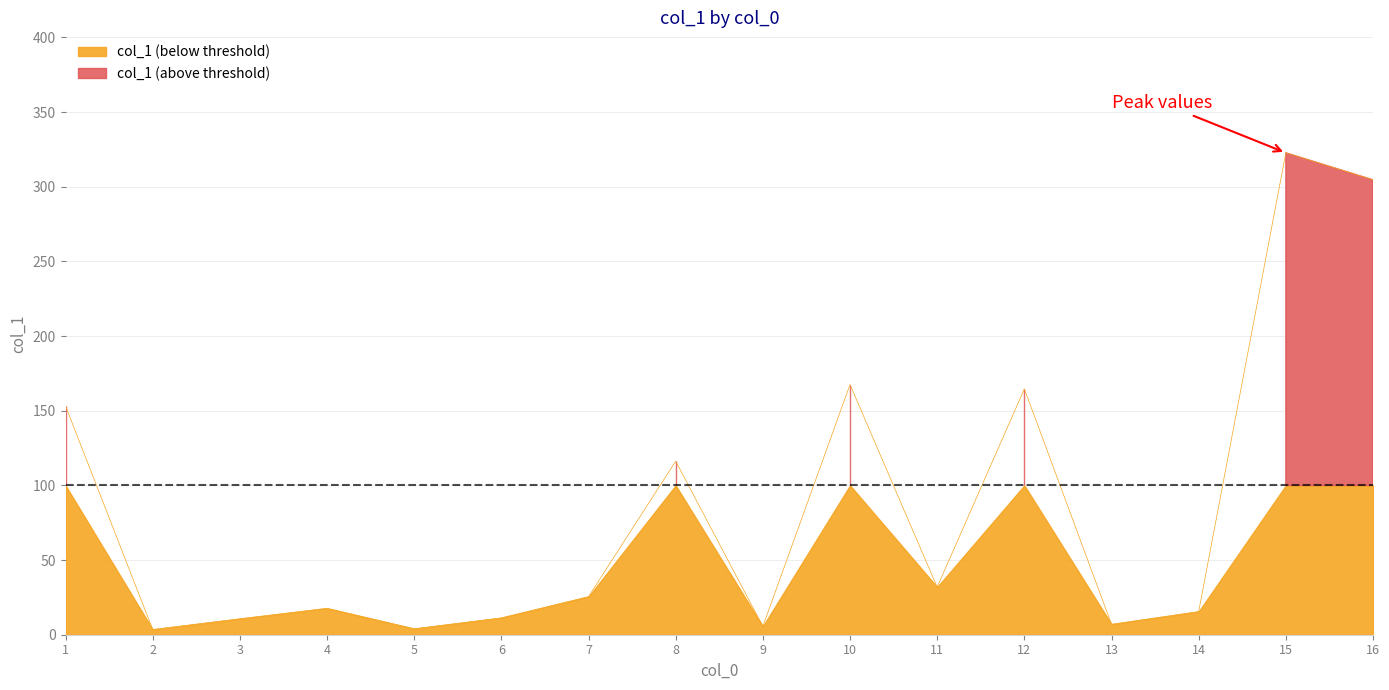

List the labels in order of value, largest first.

15, 16, 10, 12, 1, 8, 11, 7, 4, 14, 6, 3, 13, 9, 5, 2